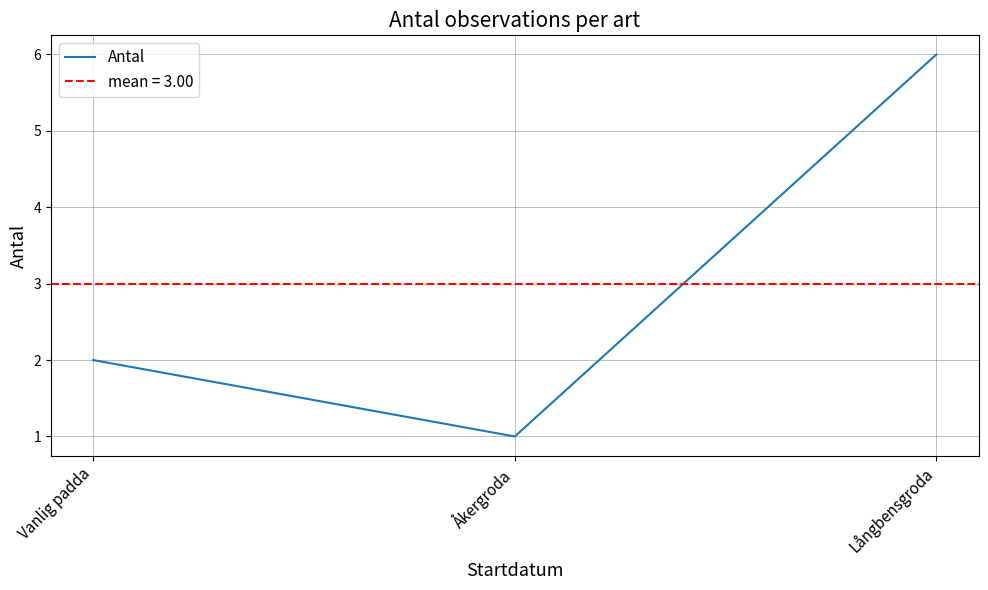

Between Långbensgroda and Vanlig padda, which is larger?

Långbensgroda